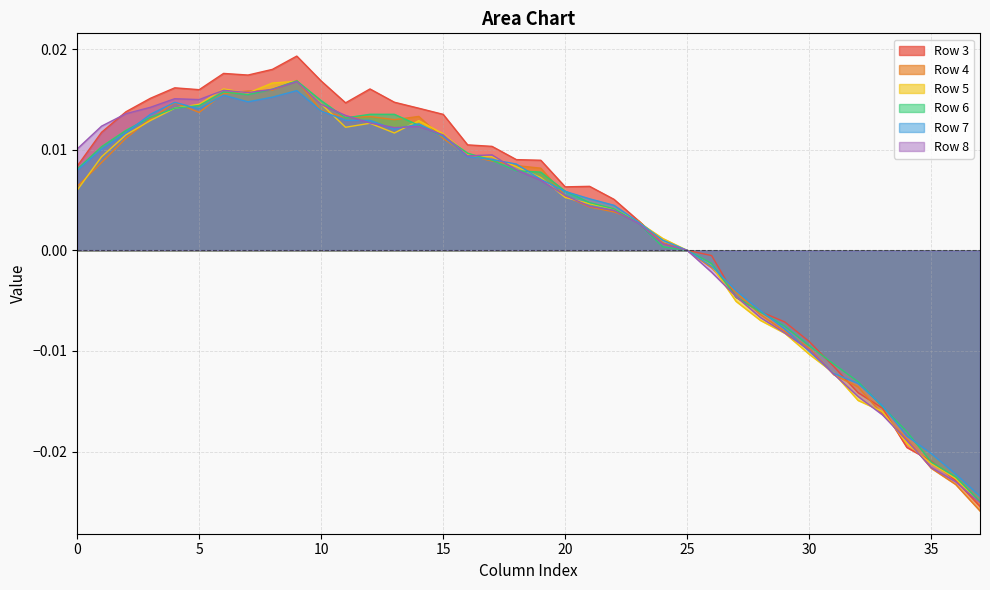

At 35, list the series in order from smallest to largest.

Row 7, Row 6, Row 5, Row 8, Row 4, Row 3